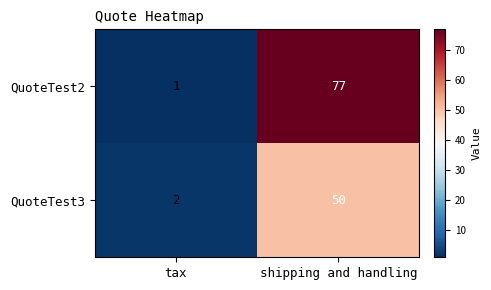

Which label corresponds to the largest value in the chart?

shipping and handling